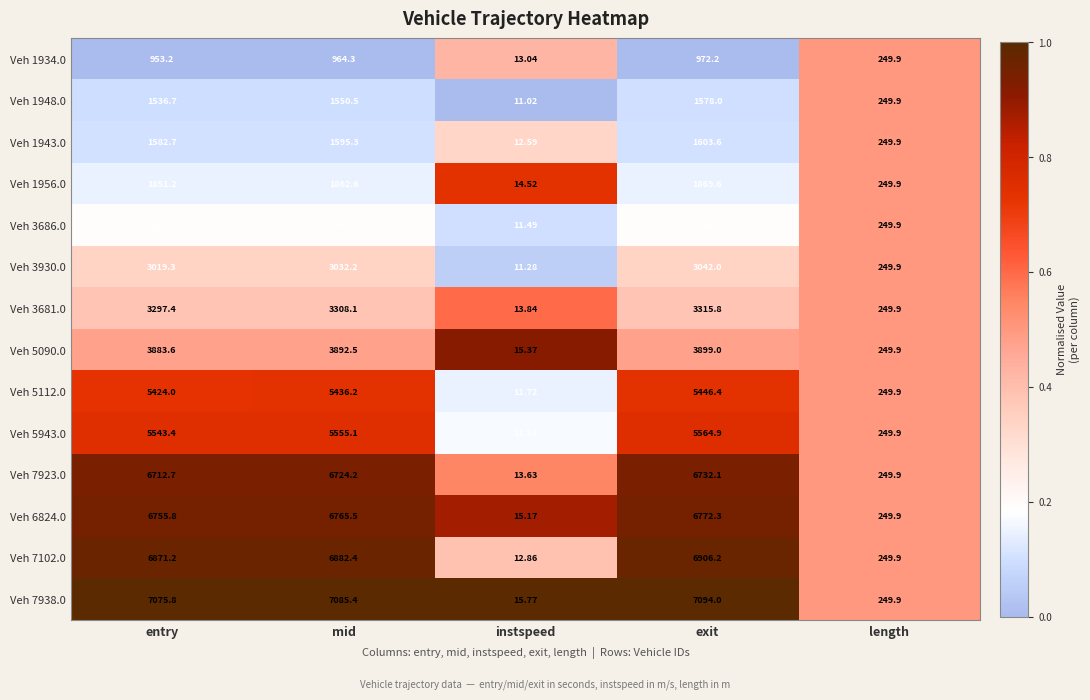

At which label is Veh 5112.0 closest to 2729?

length